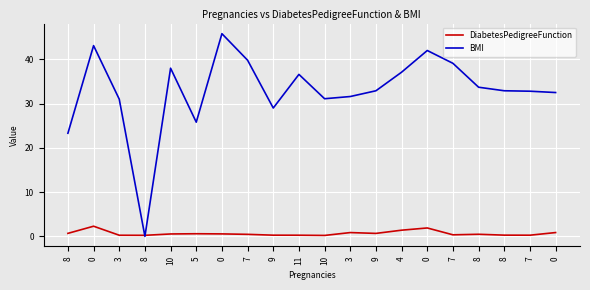

What are all the series names shown in the legend?

DiabetesPedigreeFunction, BMI